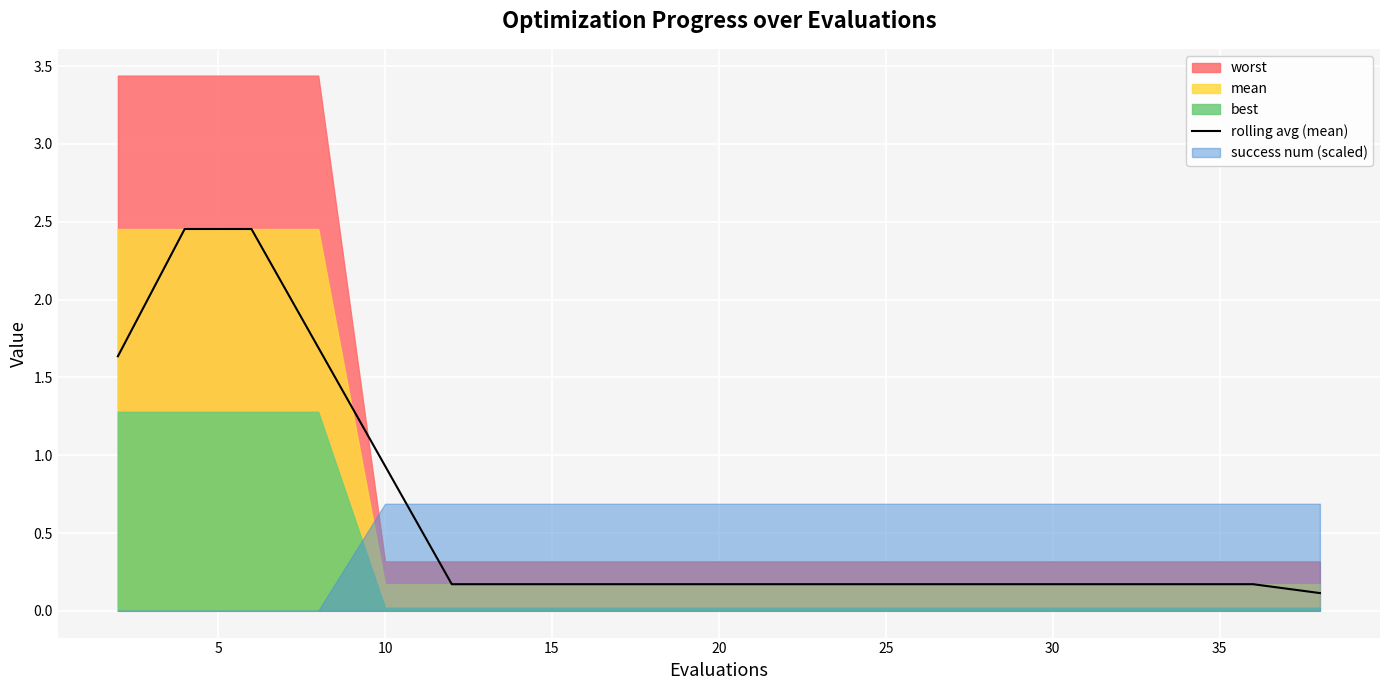

Reading left to right, list all the values displayed in this chart.

1.6	2.5	2.5	1.7	0.9	0.2	0.2	0.2	0.2	0.2	0.2	0.2	0.2	0.2	0.2	0.2	0.2	0.2	0.2	0.1